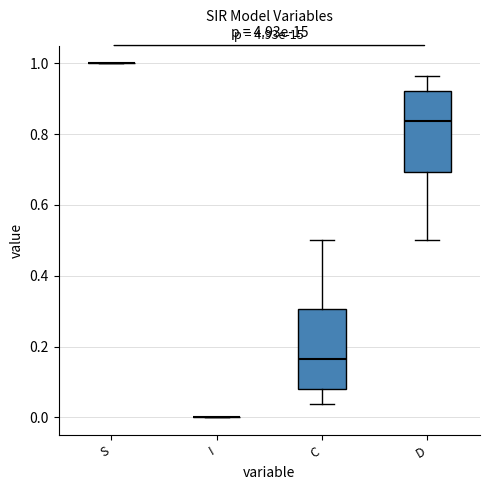

Reading left to right, transcribe this box plot: for each box, give where its median line is, the range the box spans, and where its two whiskers end, as read against the y-axis. The values are not printed on the chart, so give them approximately, as read against the axis.

S: box collapsed to a line at 1.00, whiskers 1.00 to 1.00
I: box collapsed to a line at 0.00, whiskers 0.00 to 0.00
C: median 0.16, box 0.08 to 0.30, whiskers 0.04 to 0.50
D: median 0.84, box 0.70 to 0.92, whiskers 0.50 to 0.96